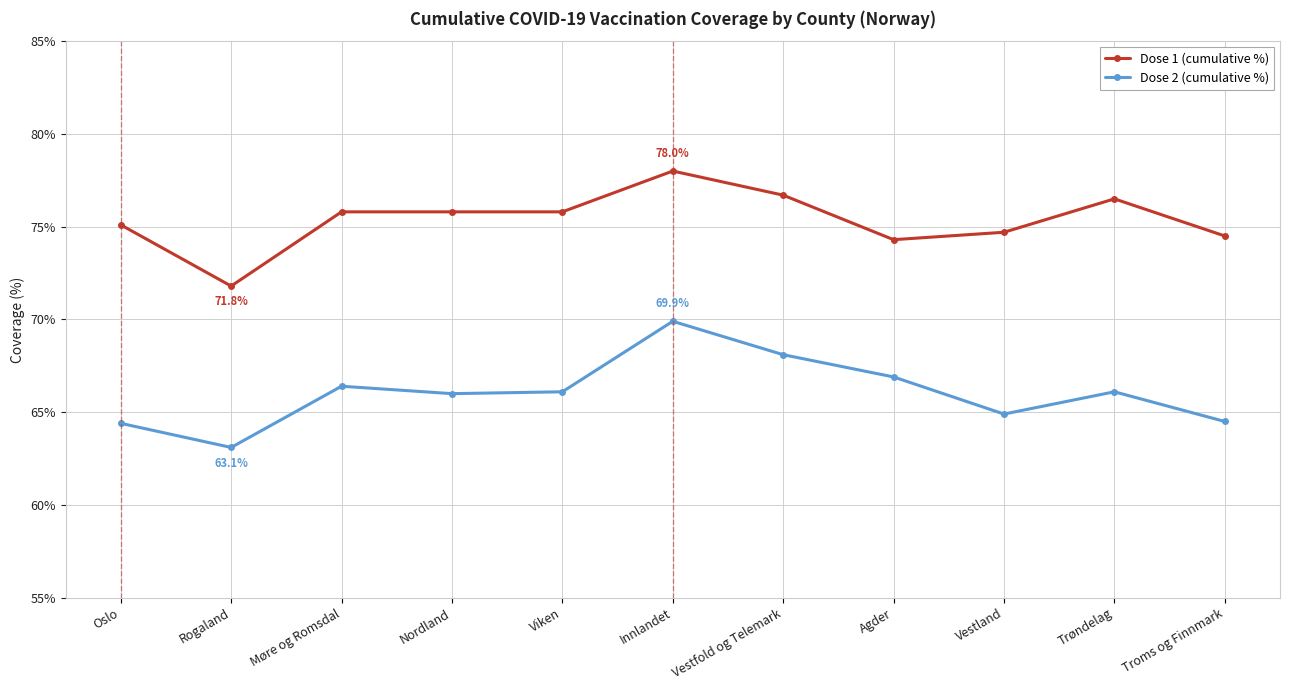

What is the label of the 7th point from the left?

Vestfold og Telemark